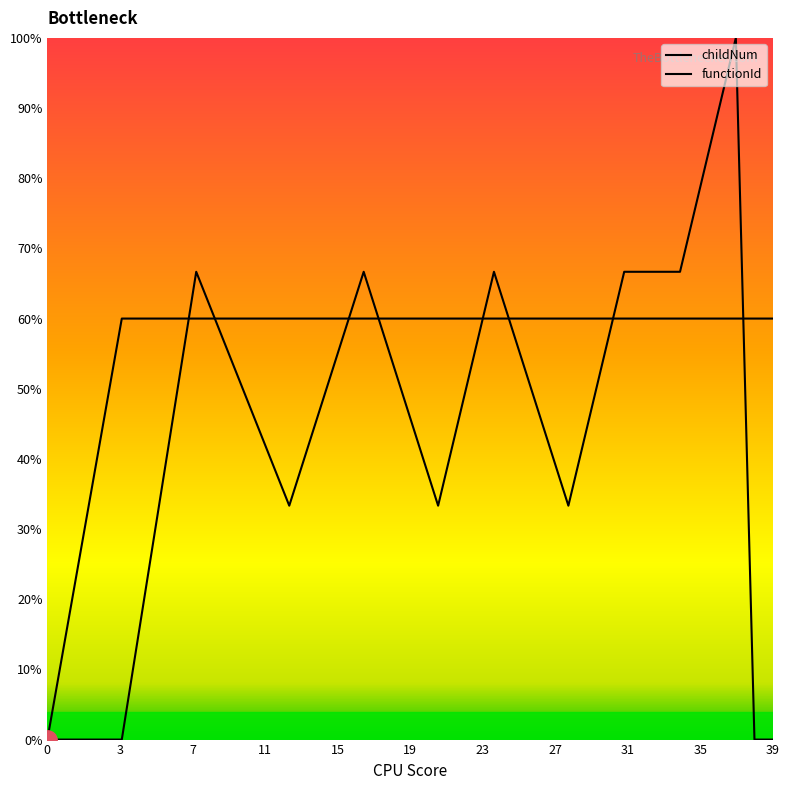

The functionId series shows 60.0 at 11. True or false?

True